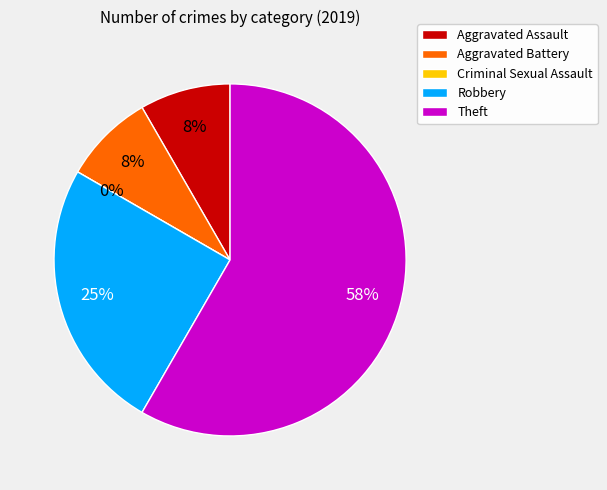

To the nearest percent, what is the average slice percentage?

20%